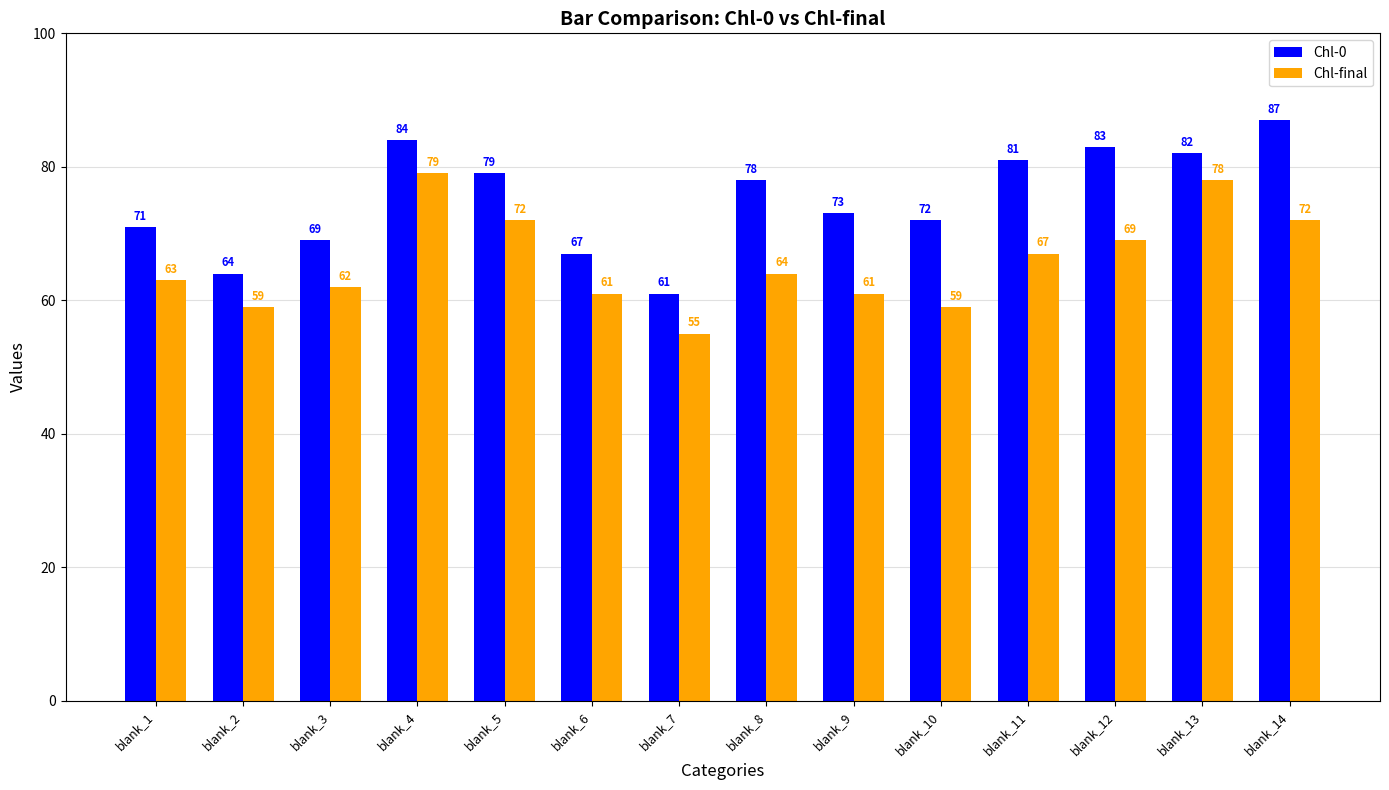

Which category has the lowest value in the Chl-0 series?

blank_7